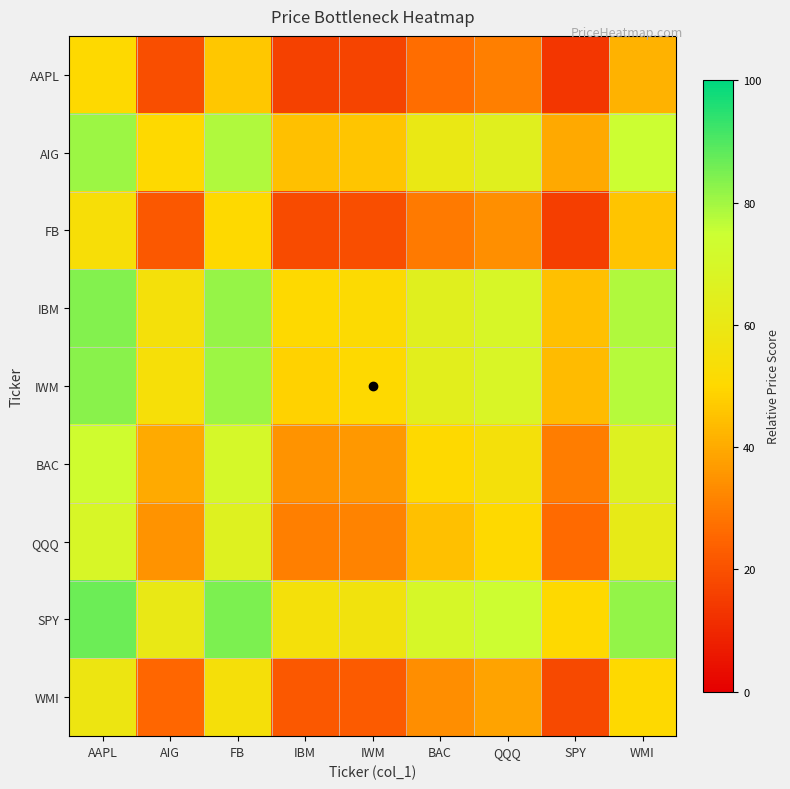

List the series in order of their peak value, lowest first.

AAPL, FB, WMI, QQQ, BAC, AIG, IWM, IBM, SPY